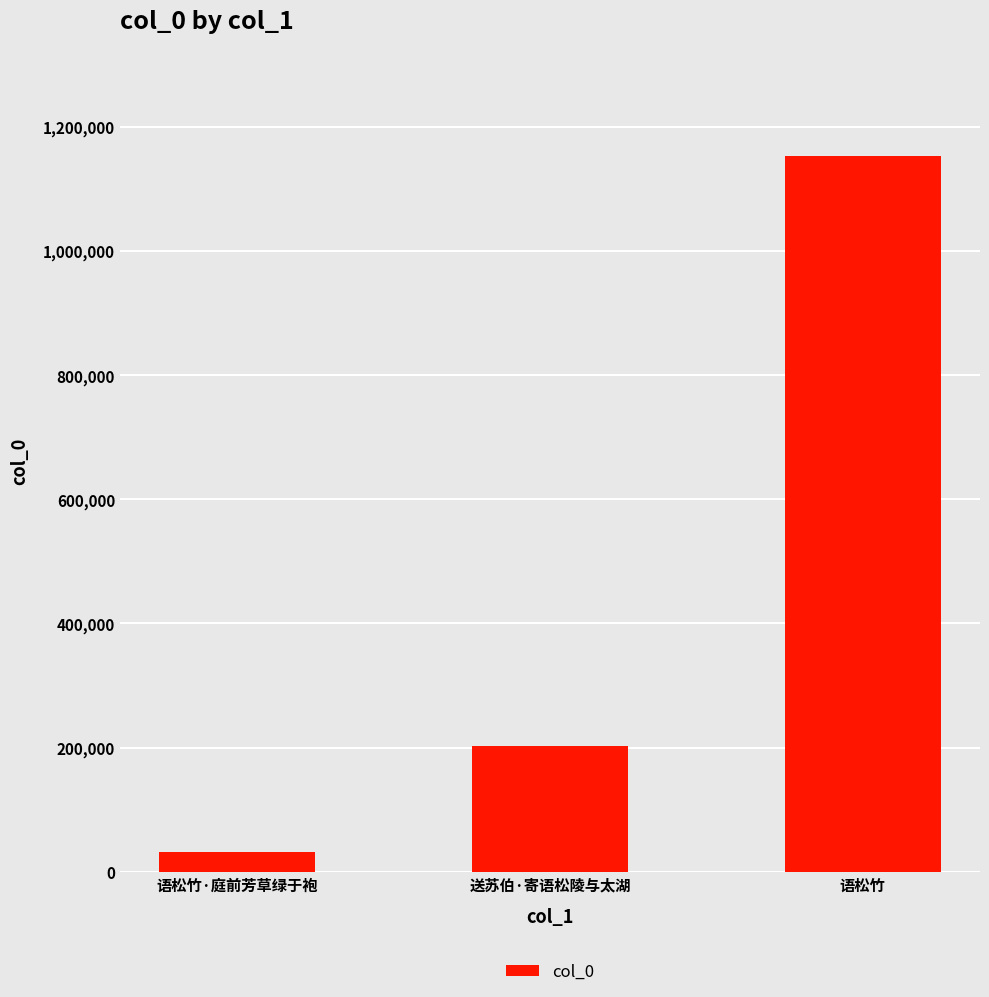

What is the approximate value at 语松竹·庭前芳草绿于袍?

32425